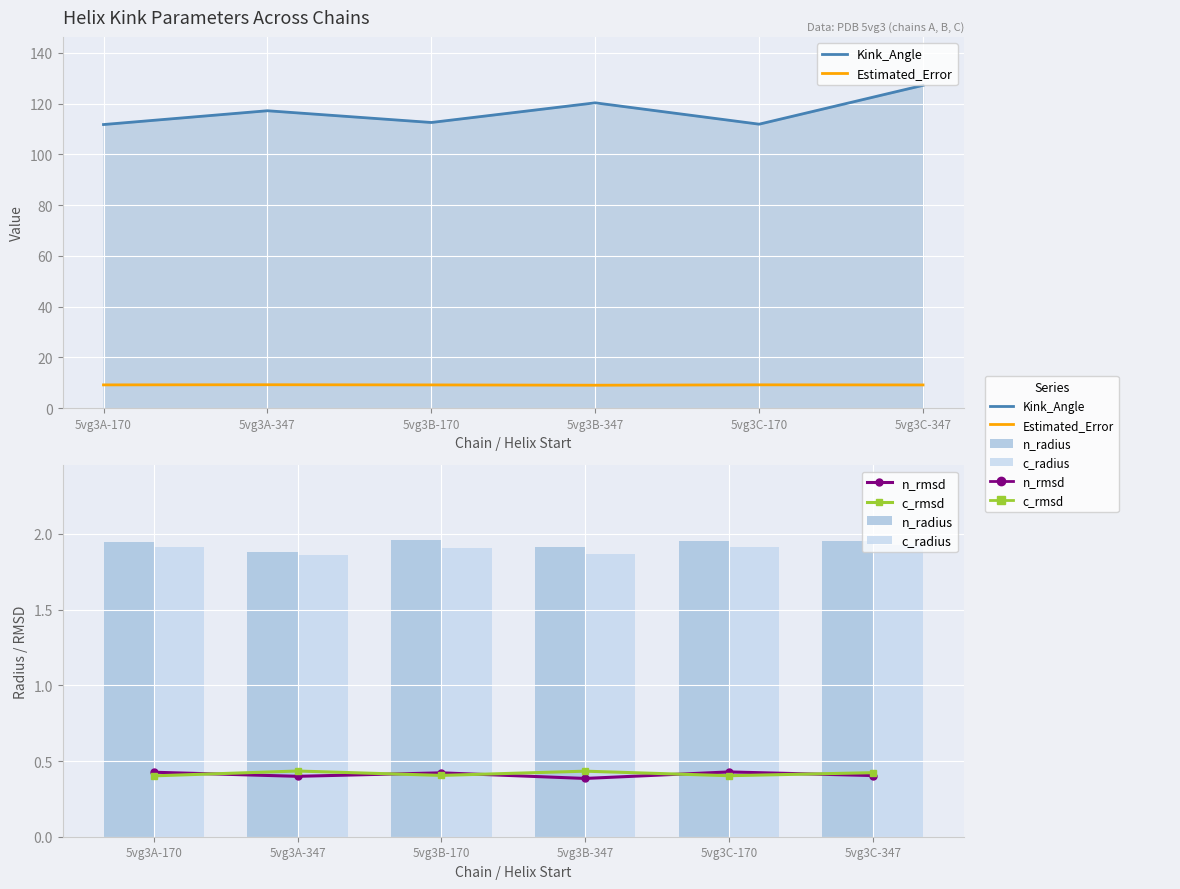

What is the maximum value shown in the chart?

127.2